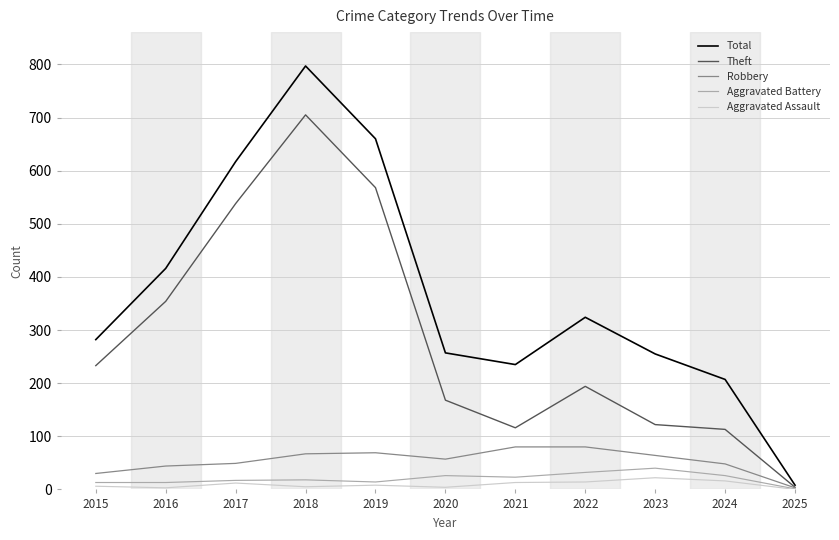

Rank the series at 2015 from lowest to highest value.

Aggravated Assault, Aggravated Battery, Robbery, Theft, Total